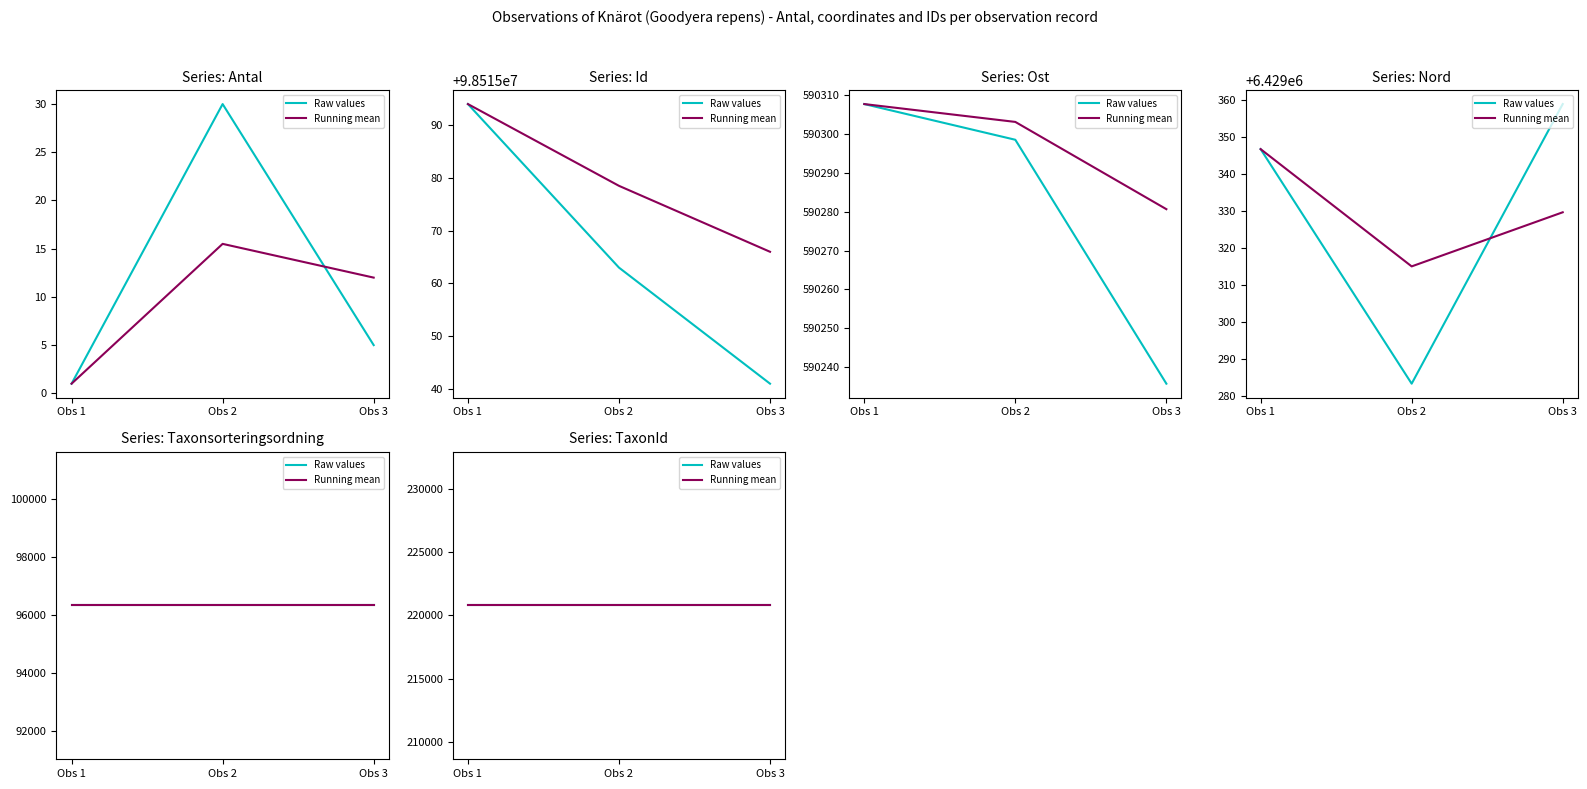

Which series has the largest total across all categories?

Id